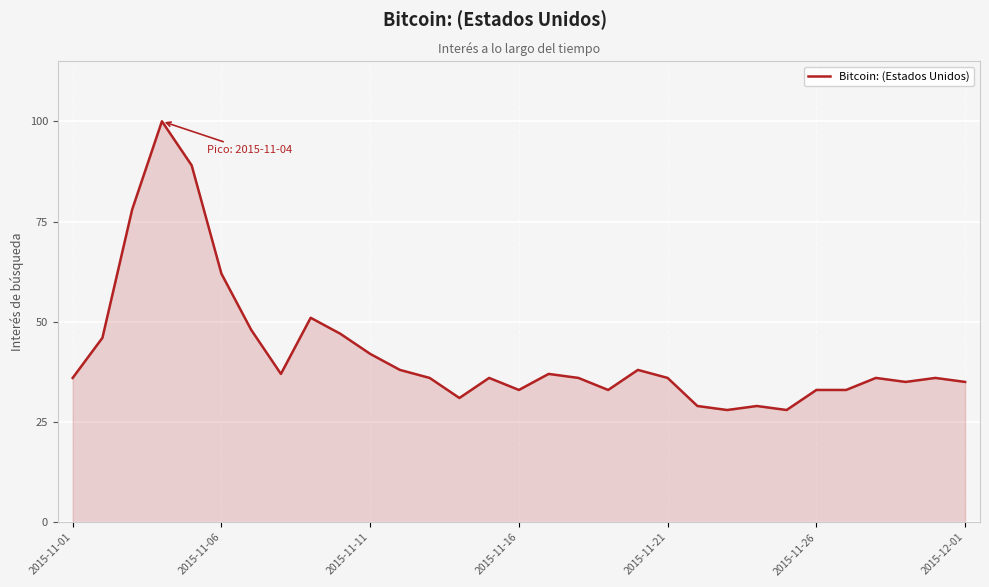

What is the maximum value shown in the chart?

100